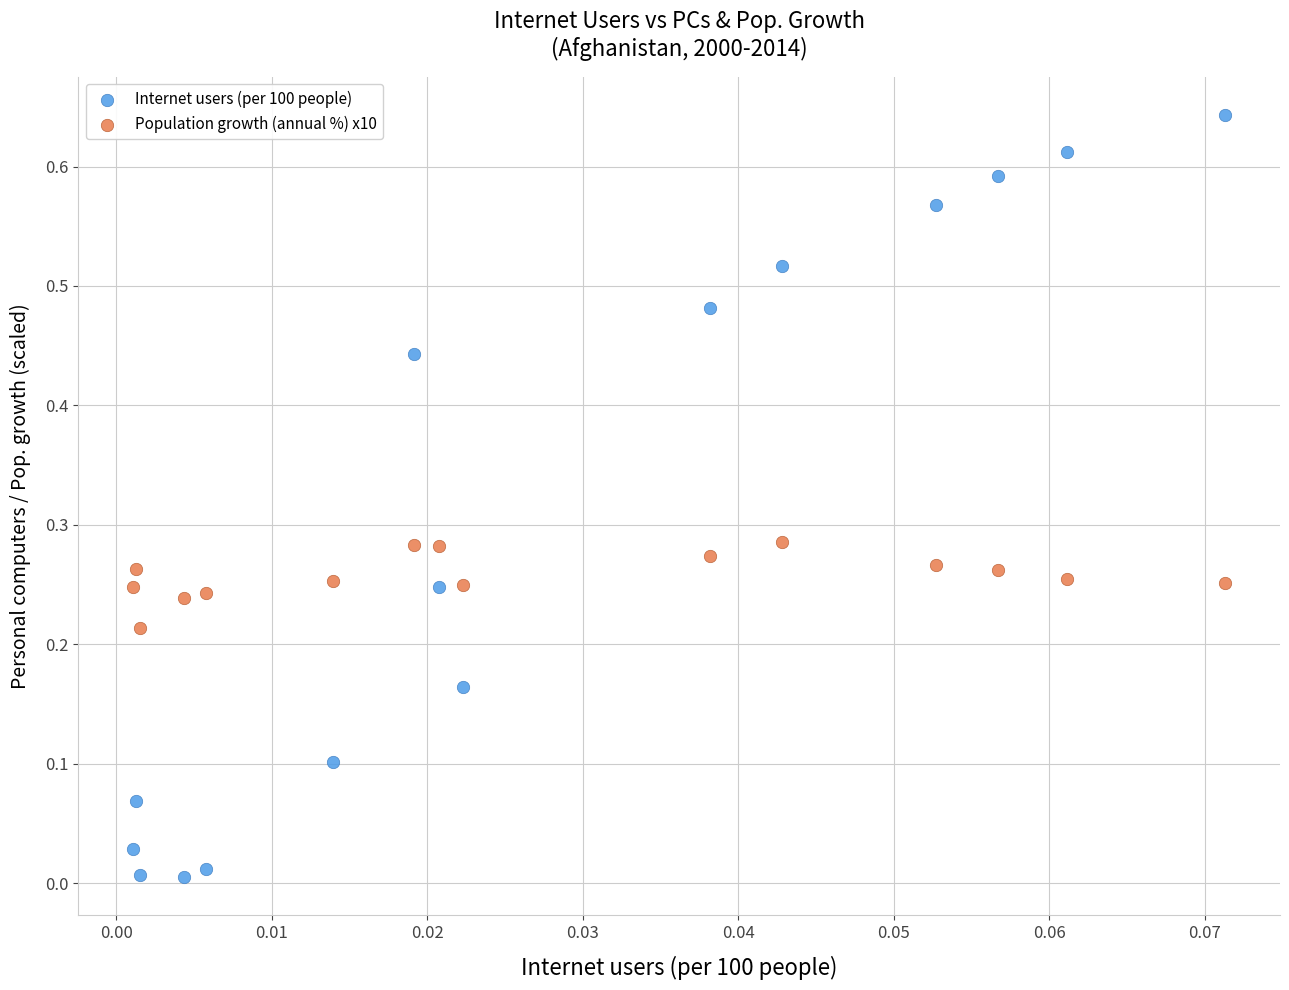

Which series has the largest Y range (max minus min)?

Internet users (per 100 people)